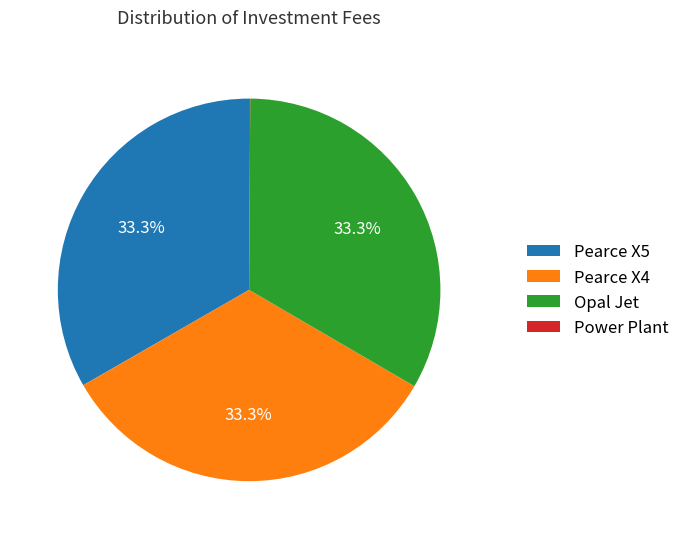

Is Pearce X5 the majority of the pie?

No